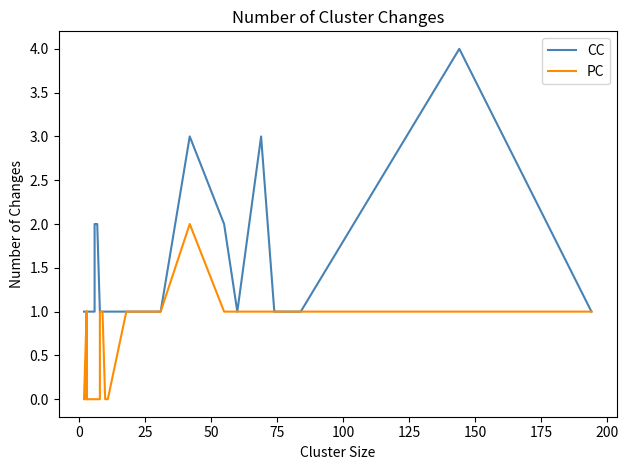

True or false: PC and CC cross at least once.

False